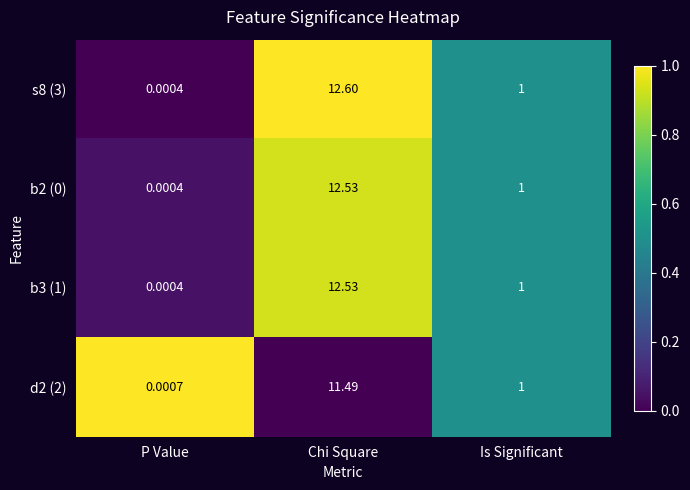

Rank the categories by b2 (0) value from highest to lowest.

Chi Square, Is Significant, P Value